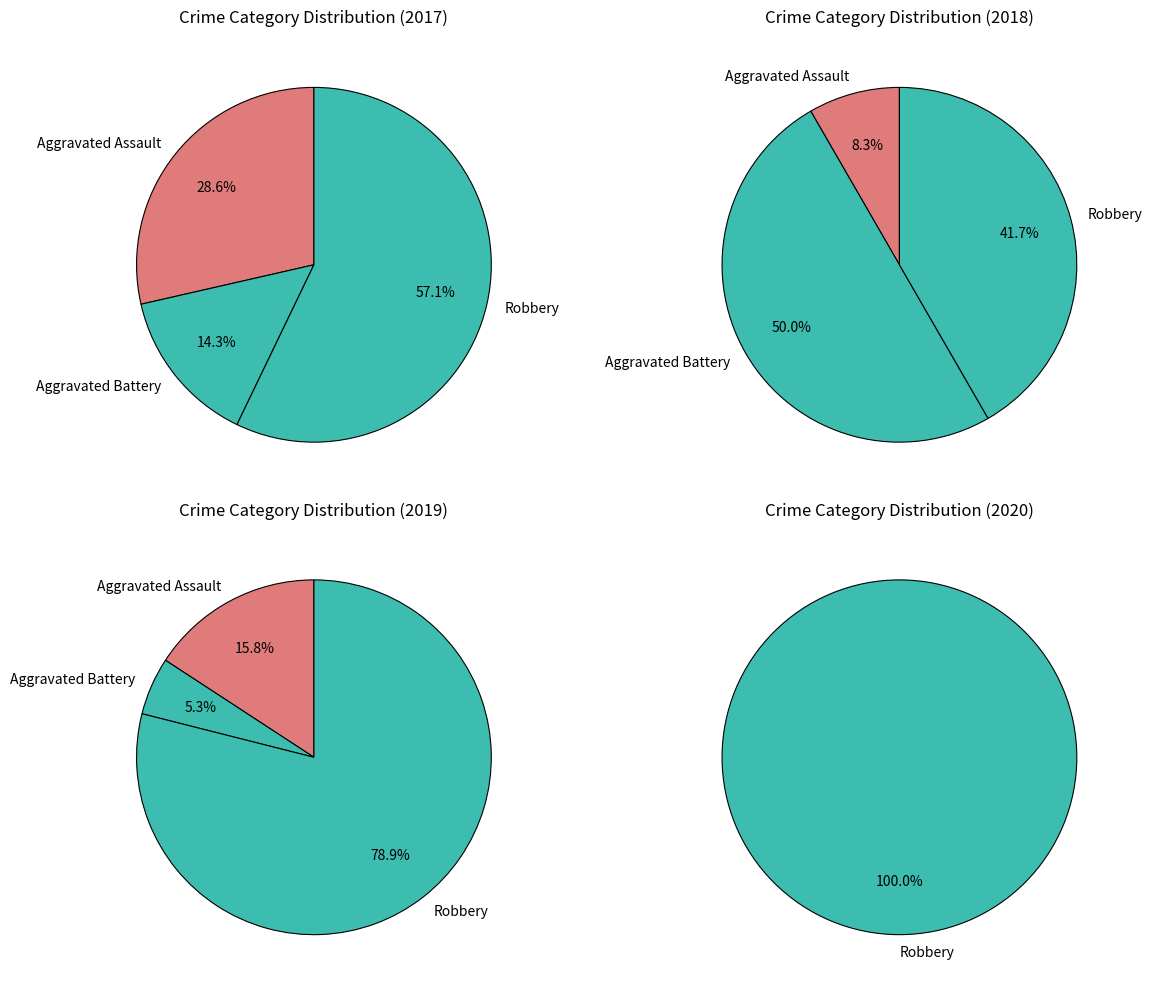

Which slice is the largest?

Robbery